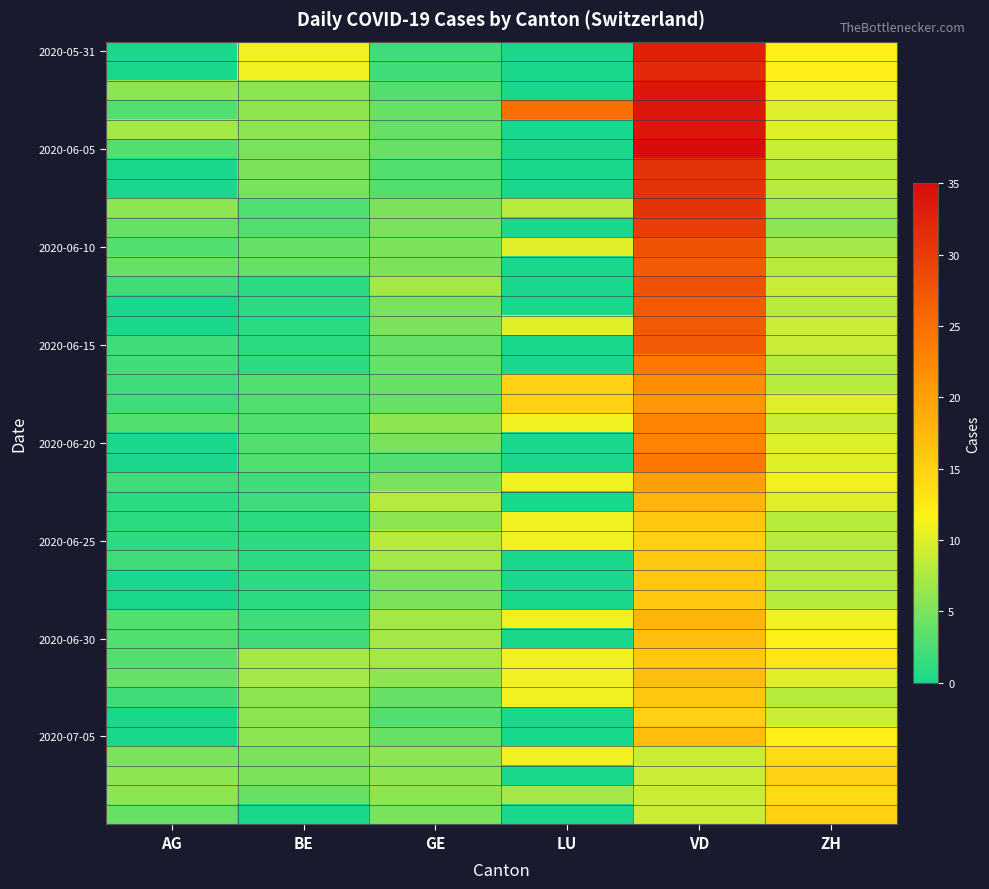

Which category has the lowest value across all series?

AG